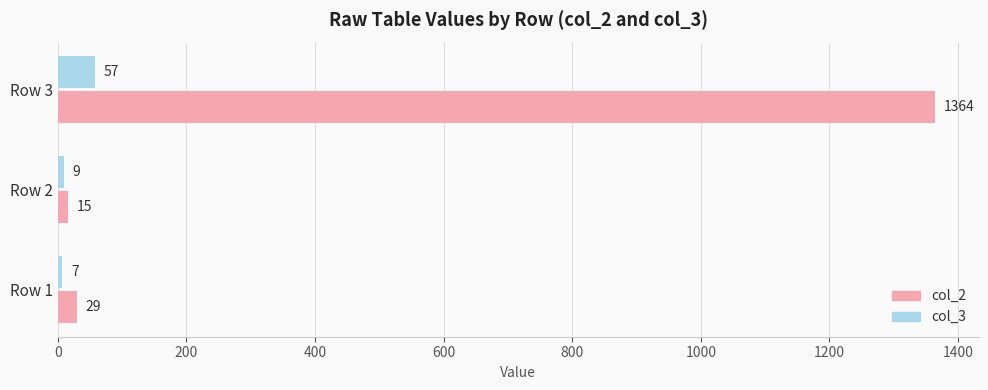

Rank the series by their maximum value, from highest to lowest.

col_2, col_3